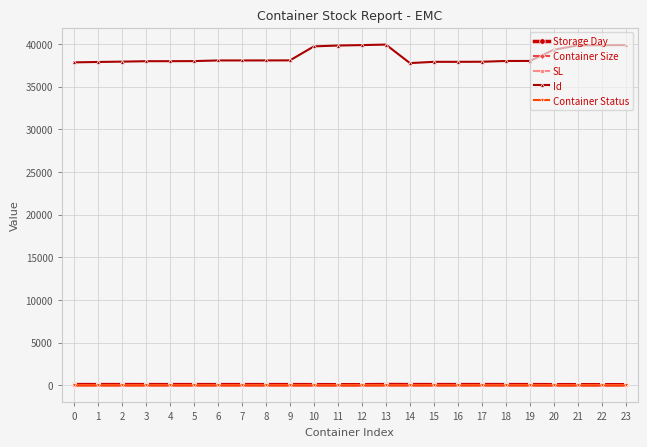

Which series has the largest total across all categories?

Id